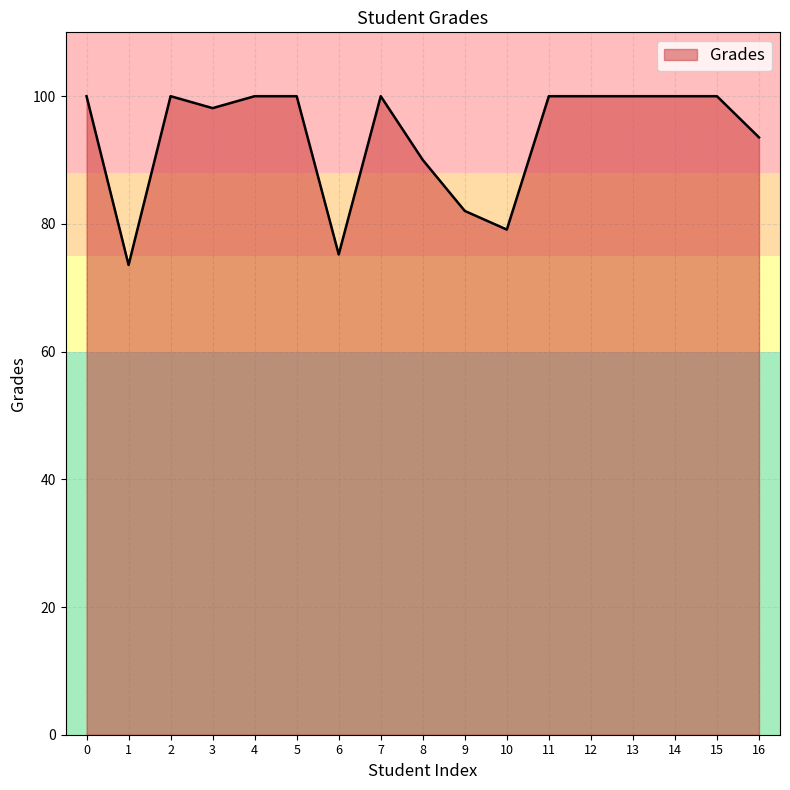

How many distinct data groups are displayed?

1